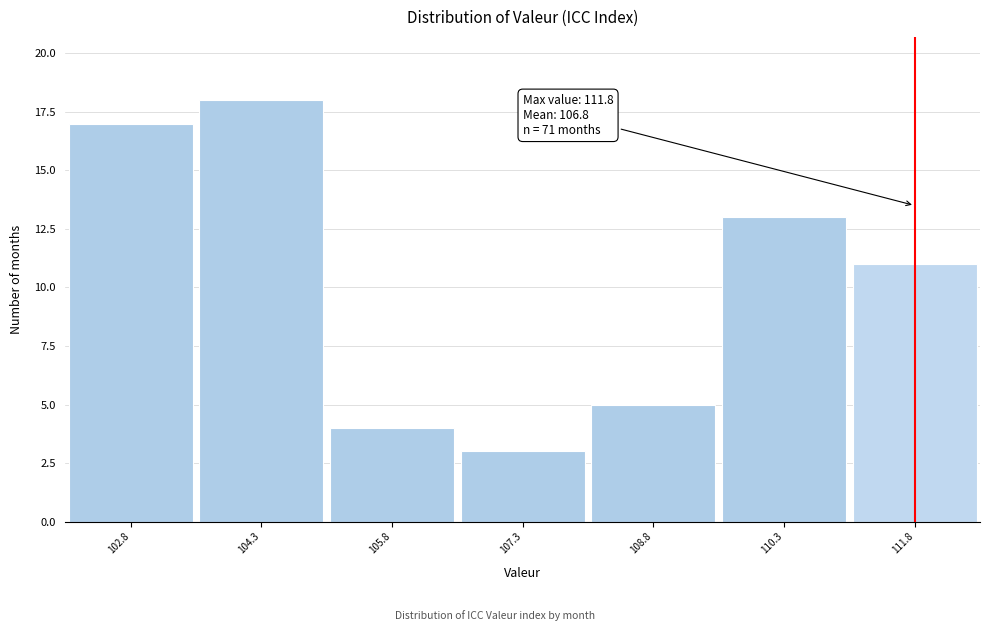

Which range on the x-axis has the tallest bar?

103.55 to 105.05